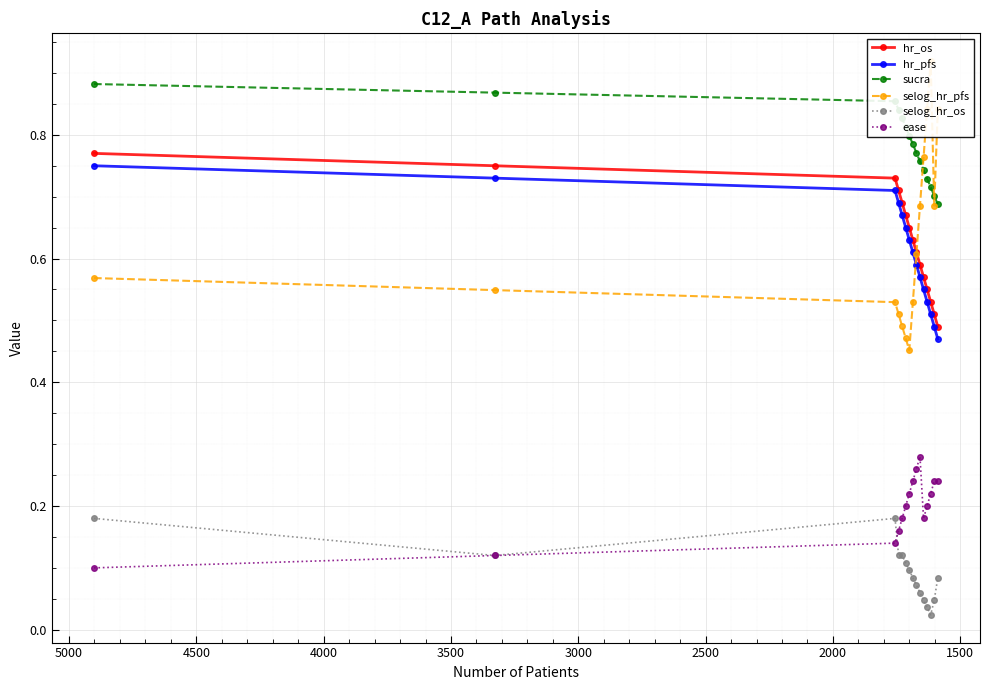

How many series are shown in this chart?

6